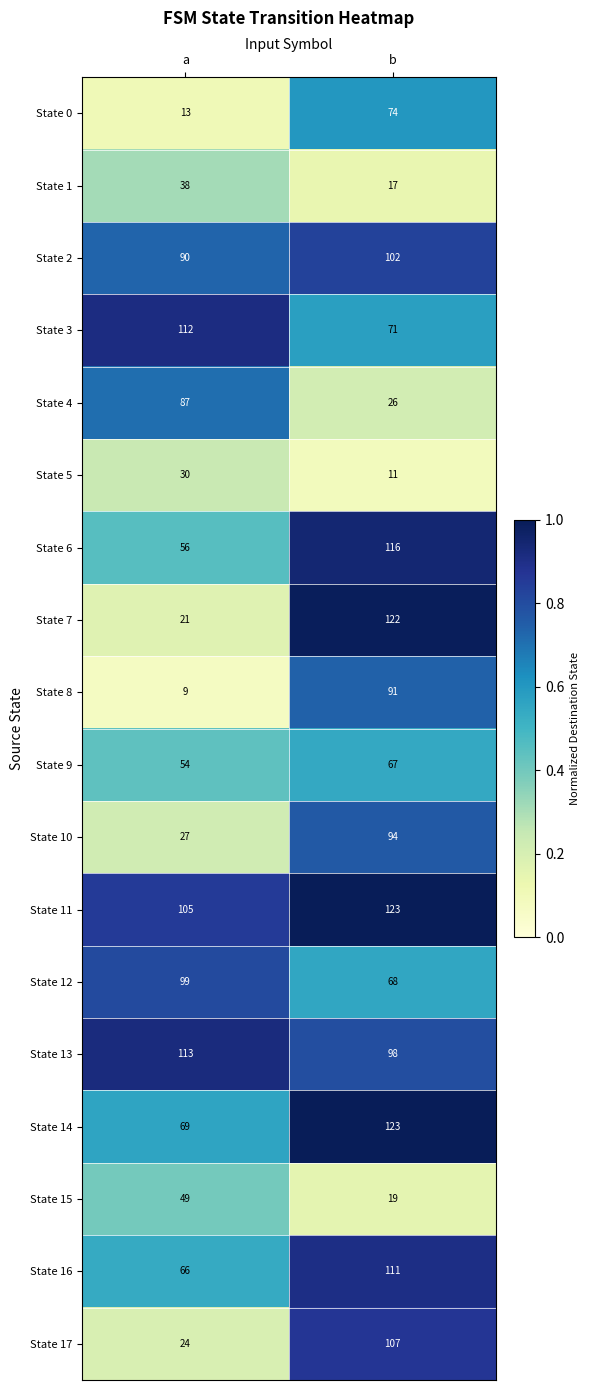

Which category has the lowest value across all series?

a